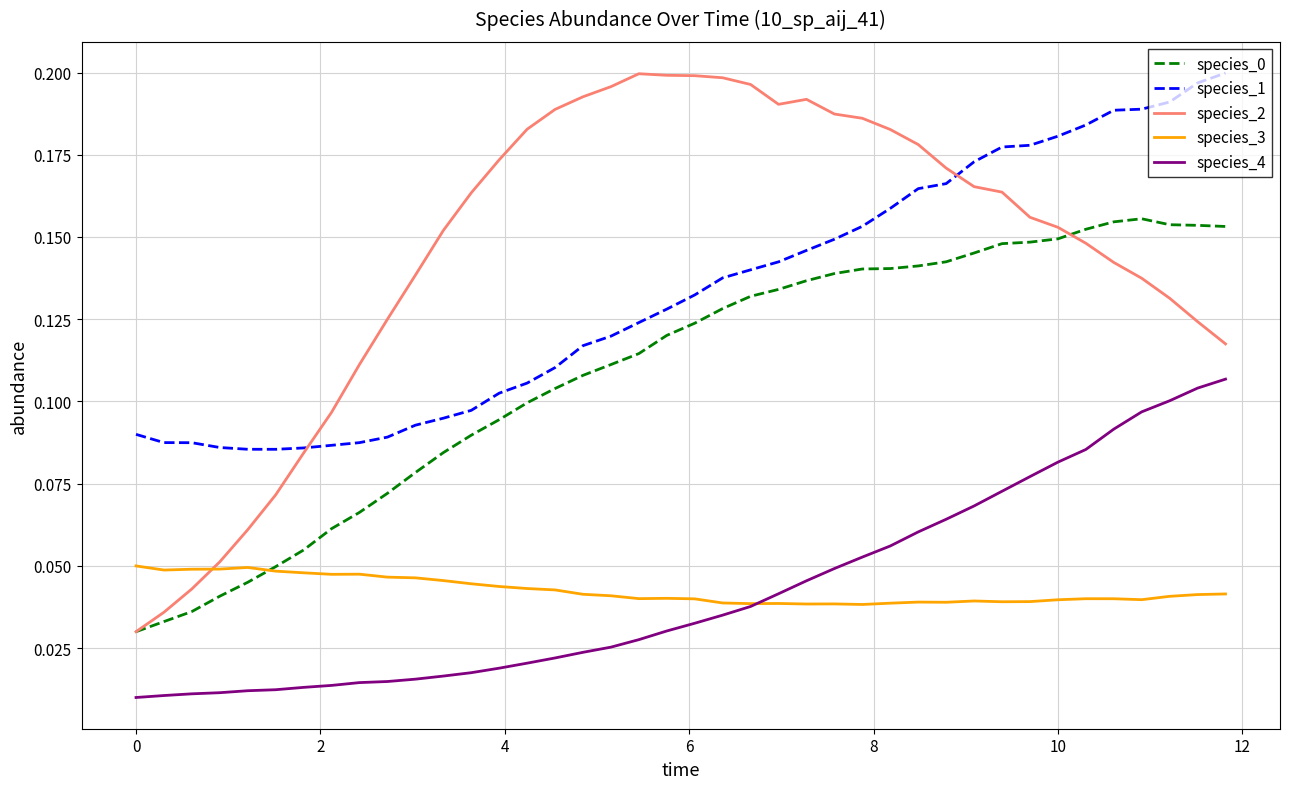

True or false: species_4 and species_0 intersect in this chart.

False